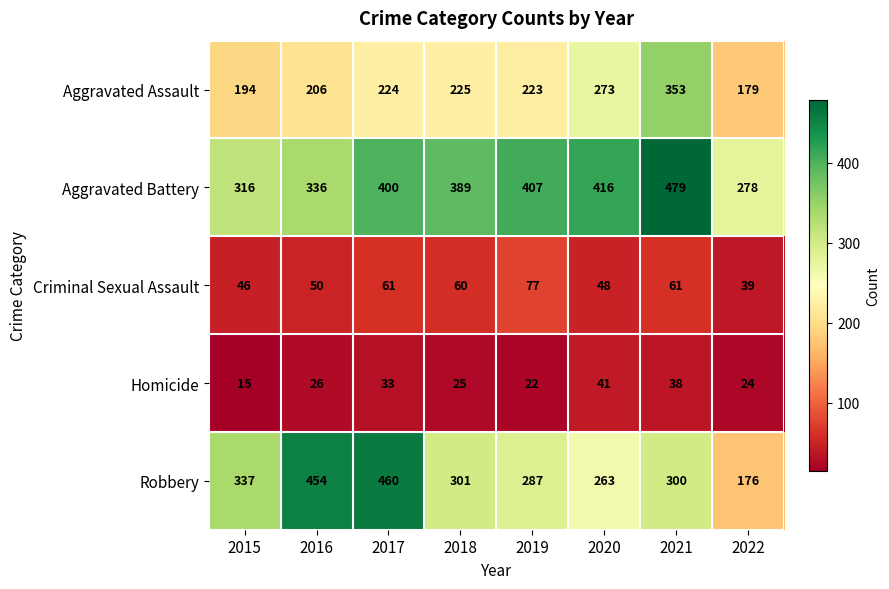

At which label does Aggravated Assault reach its peak?

2021